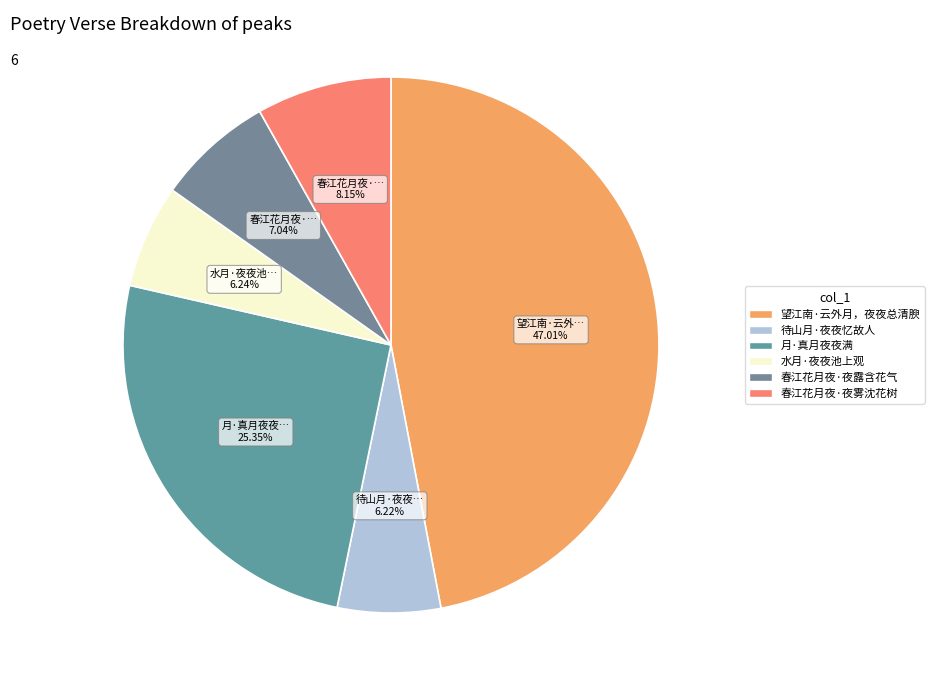

Is it true that 春江花月夜·夜雾沈花树 is 23% of the pie?

False